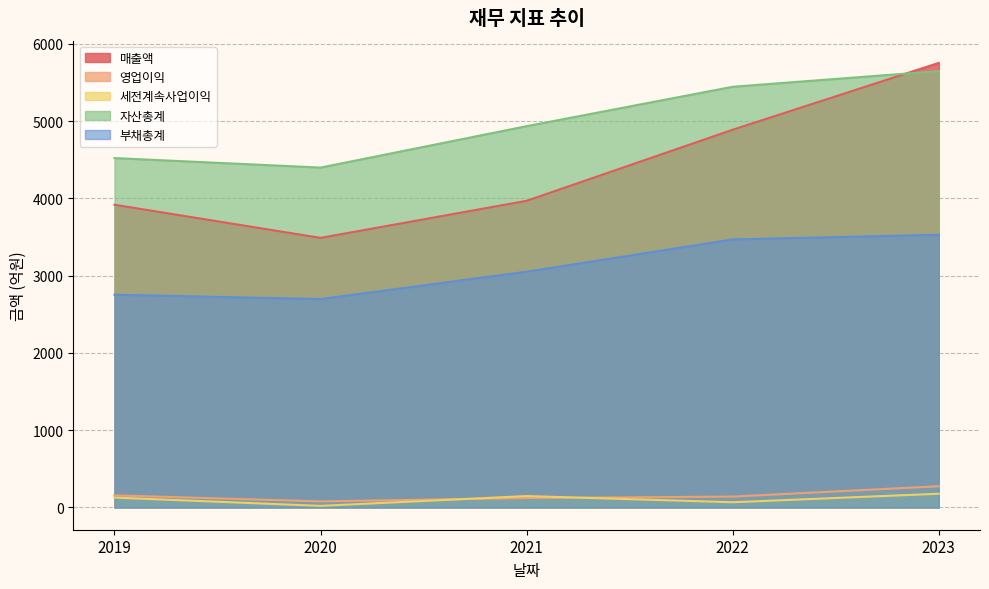

List the series in order of their peak value, lowest first.

세전계속사업이익, 영업이익, 부채총계, 자산총계, 매출액